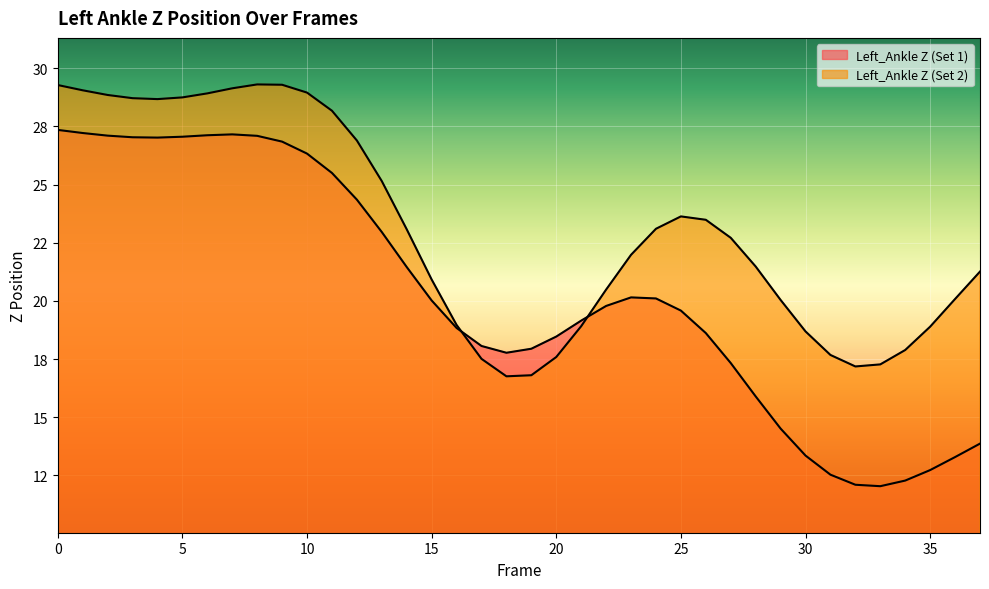

How many intersections are there between Left_Ankle Z (Set 2) and Left_Ankle Z (Set 1)?

2